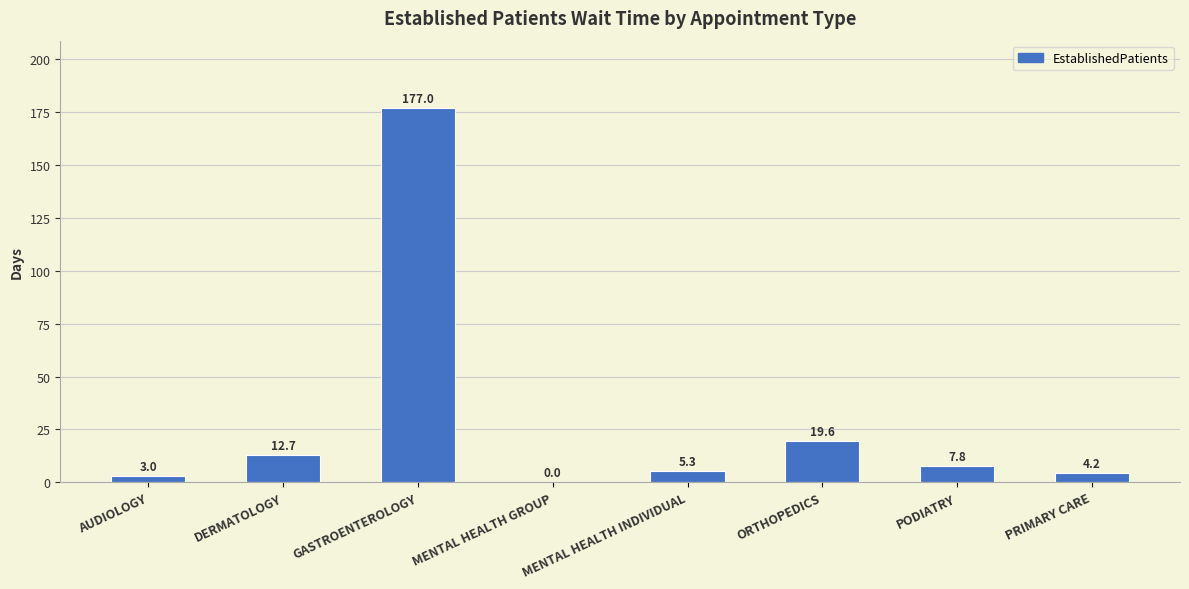

What is the approximate value at PRIMARY CARE?

4.2